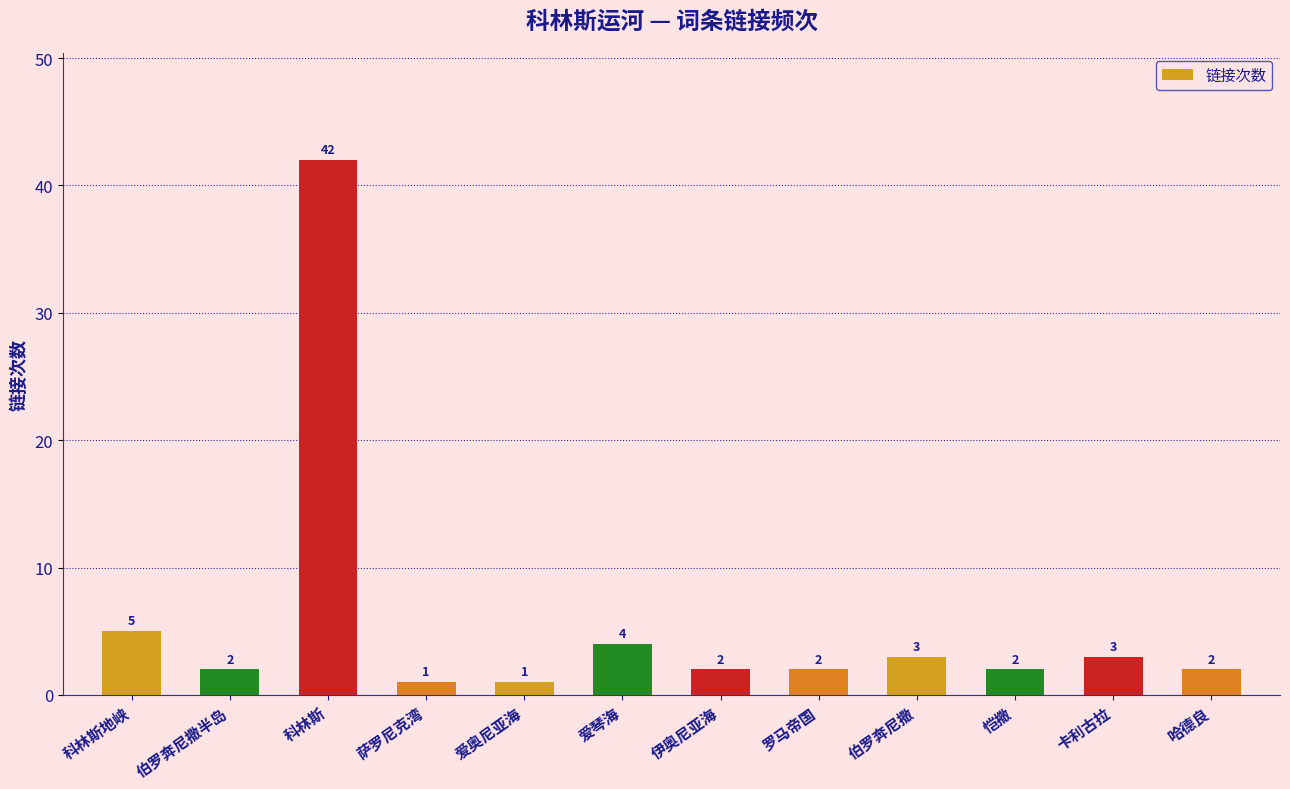

What is the greatest value displayed?

42